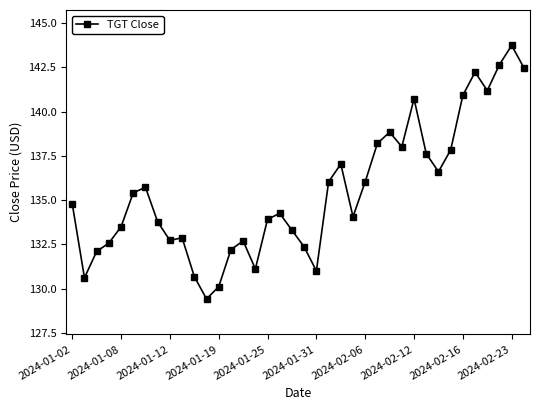

What is the minimum value shown in the chart?

129.4